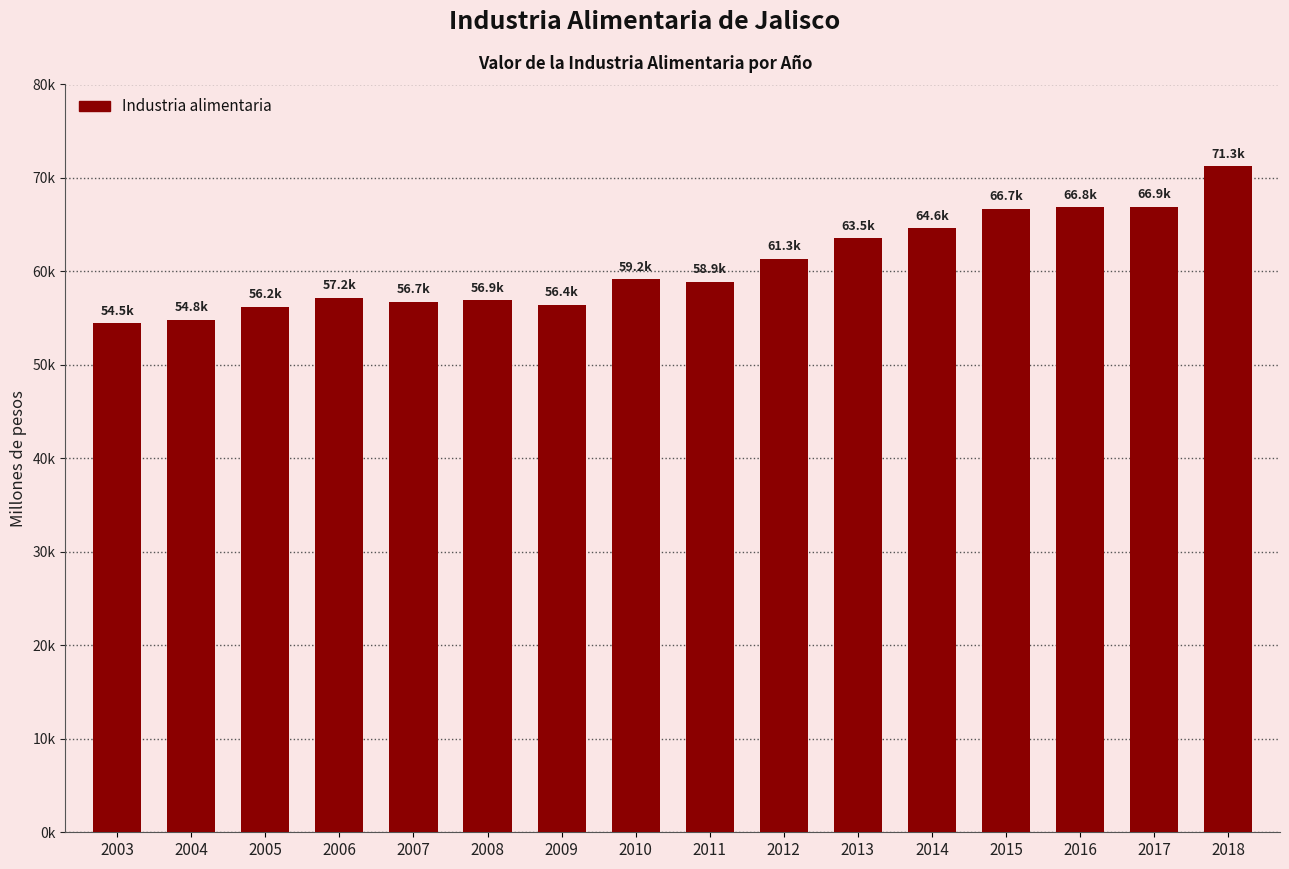

Does the chart contain any negative values?

No